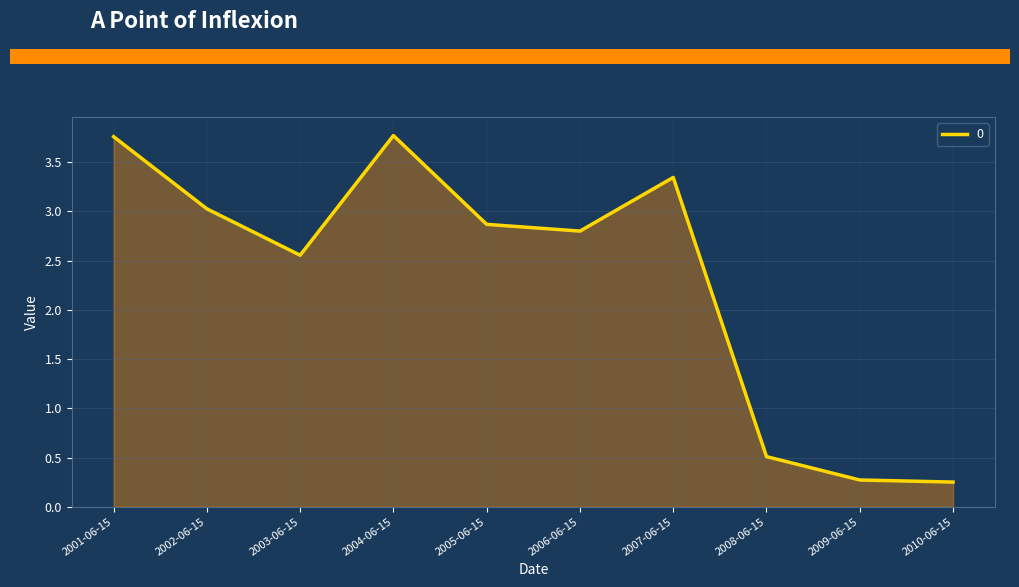

How many lines are shown in the chart?

1